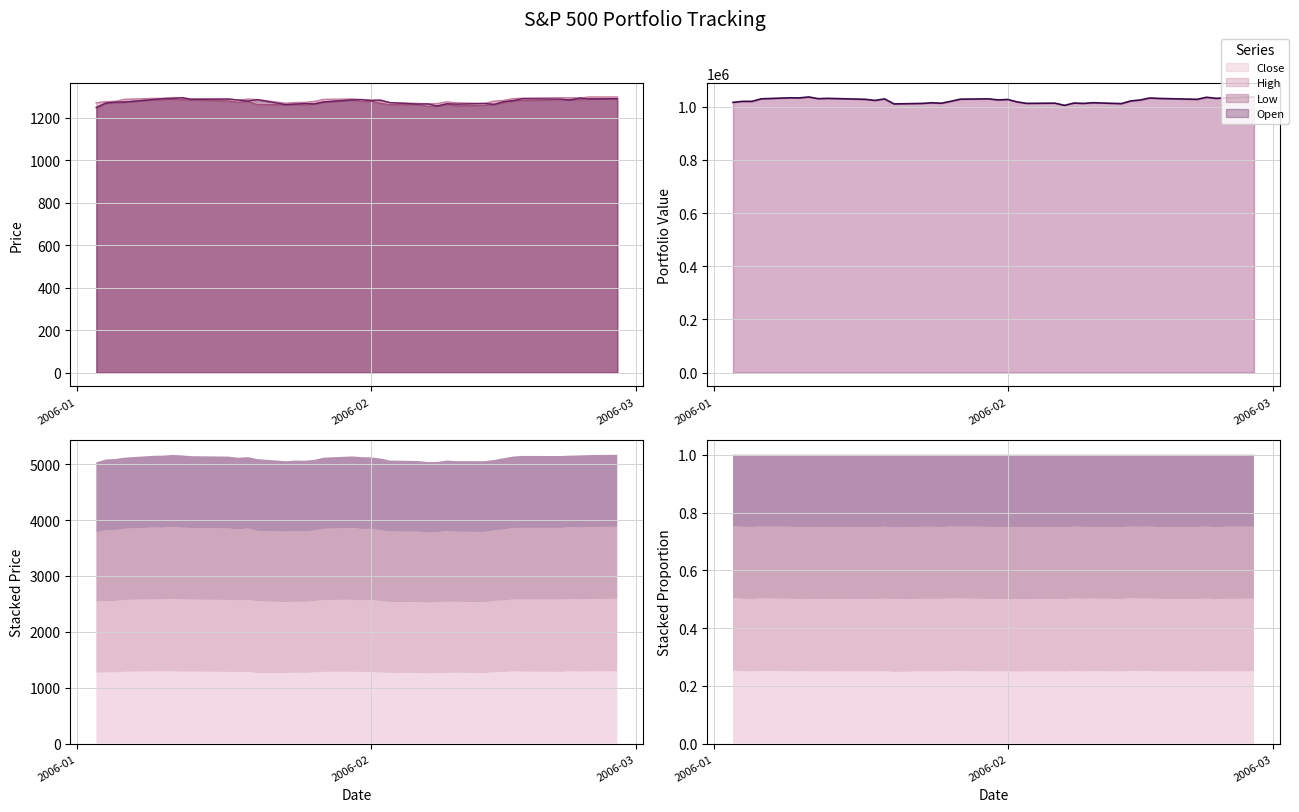

At which category is the sum across all series the highest?

2006-01-11